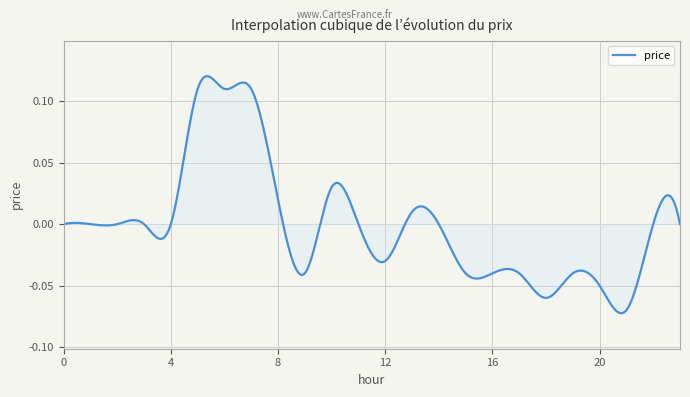

Does the chart have visible grid lines?

Yes